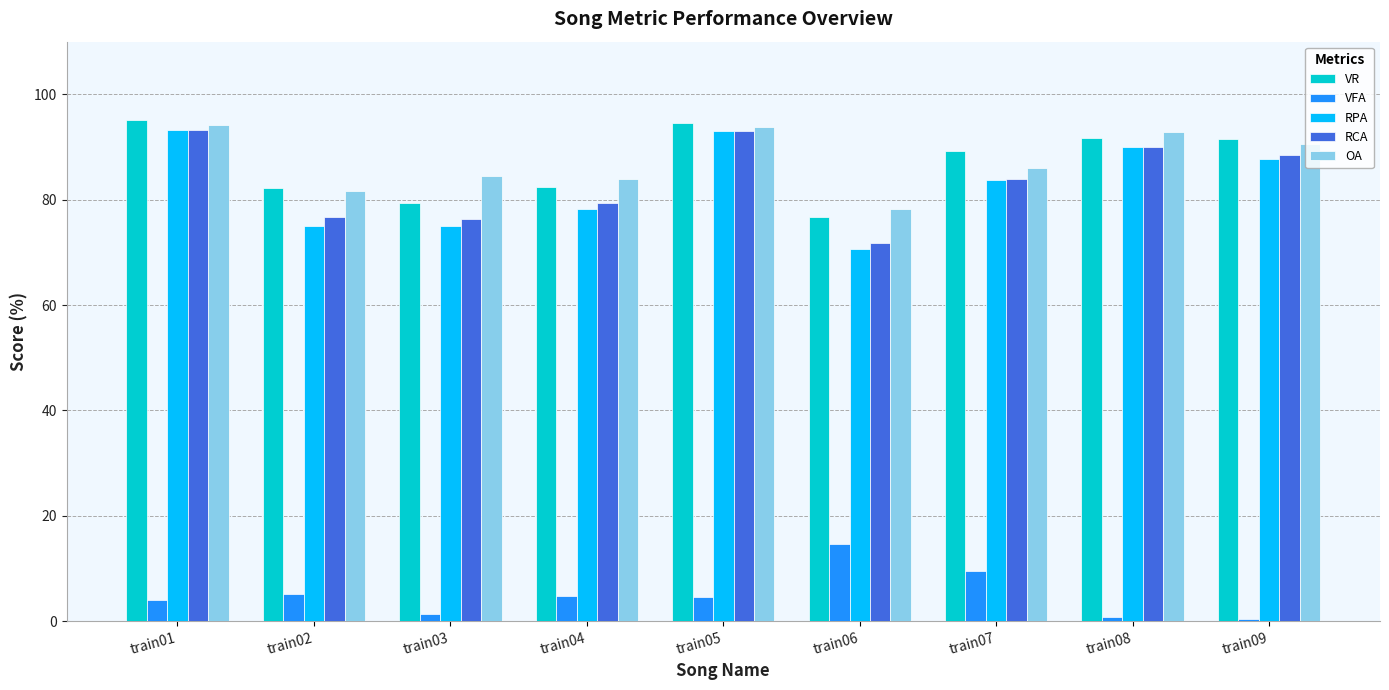

Is it true that VFA equals 0.4 at train09?

True